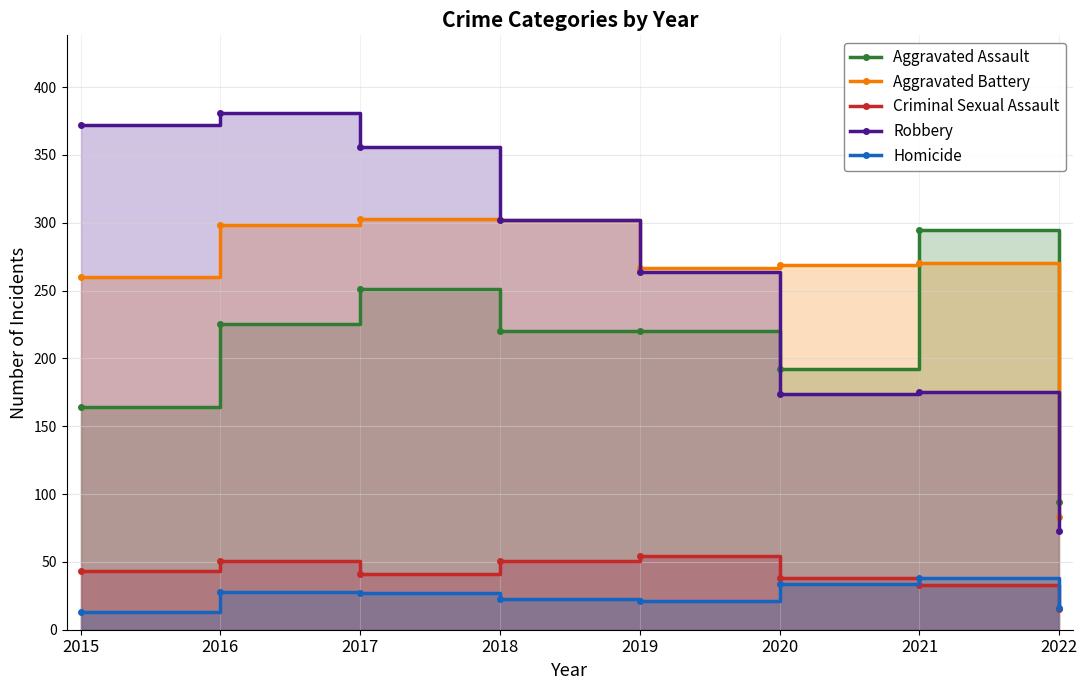

True or false: Criminal Sexual Assault and Aggravated Assault cross at least once.

False